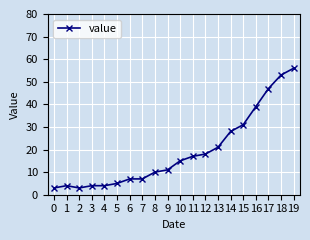

What is the maximum value shown in the chart?

56